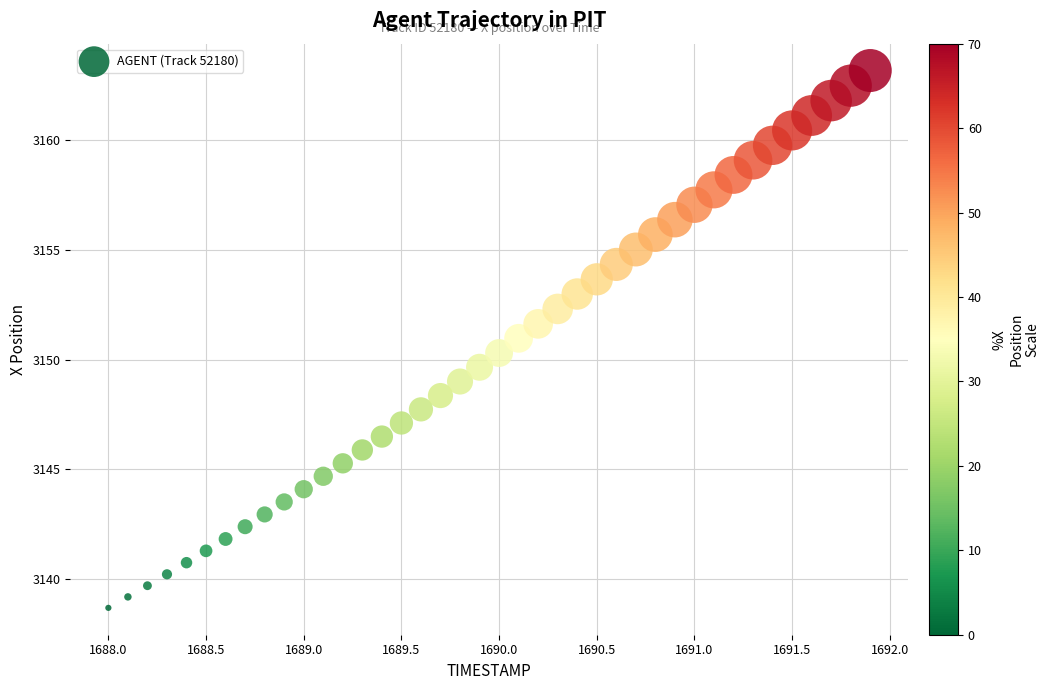

What is the range of X values (max minus min)?

3.9